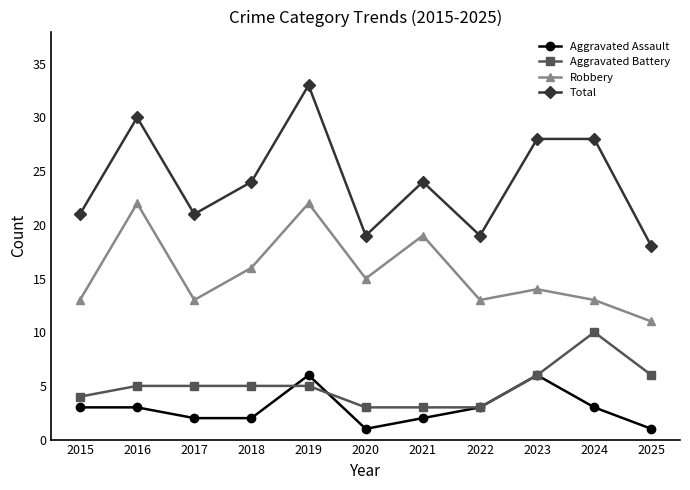

What is the total value across all series at 2023?

54